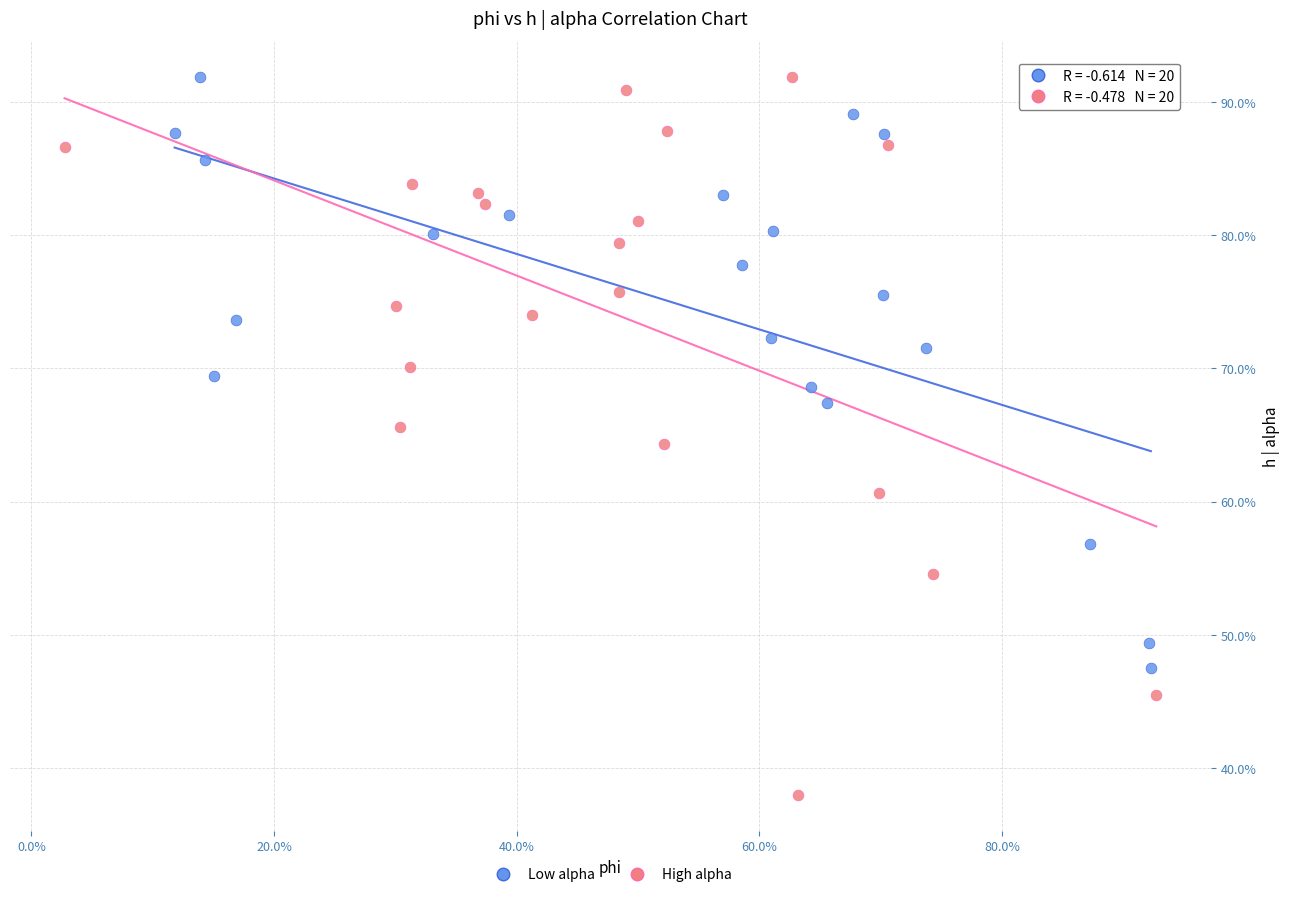

Which series reaches the minimum Y coordinate?

High alpha